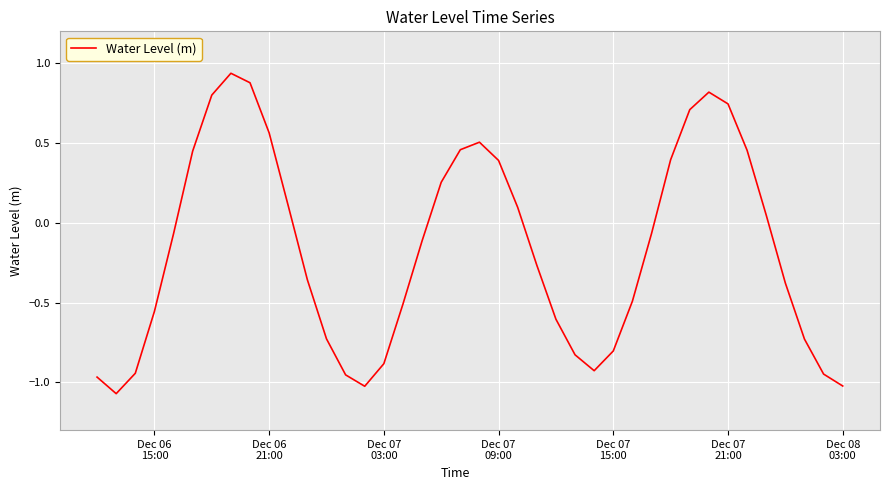

Does the chart have visible grid lines?

Yes